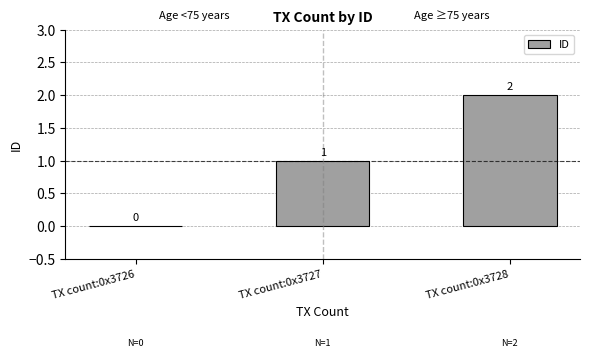

Reading left to right, transcribe all the data shown in this chart.

TX count:0x3726=0	TX count:0x3727=1	TX count:0x3728=2